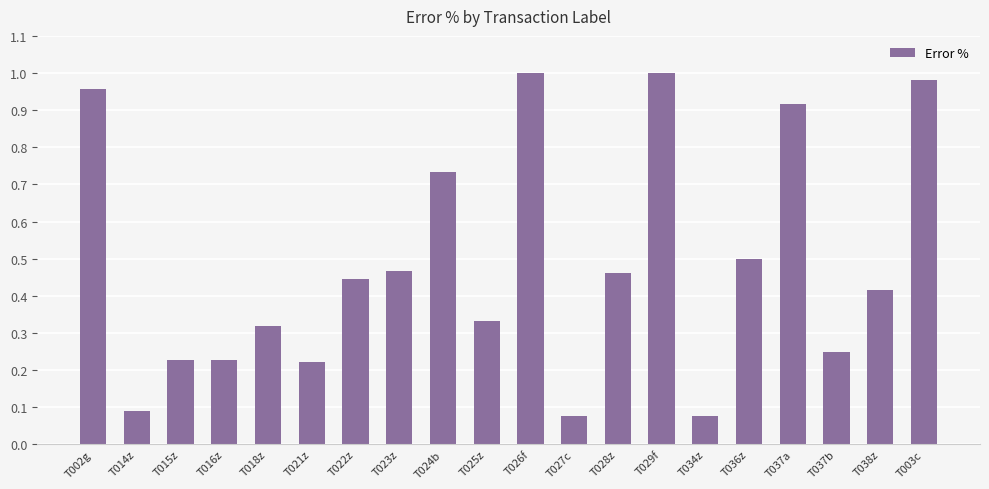

Which has a higher value, T036z or T024b?

T024b